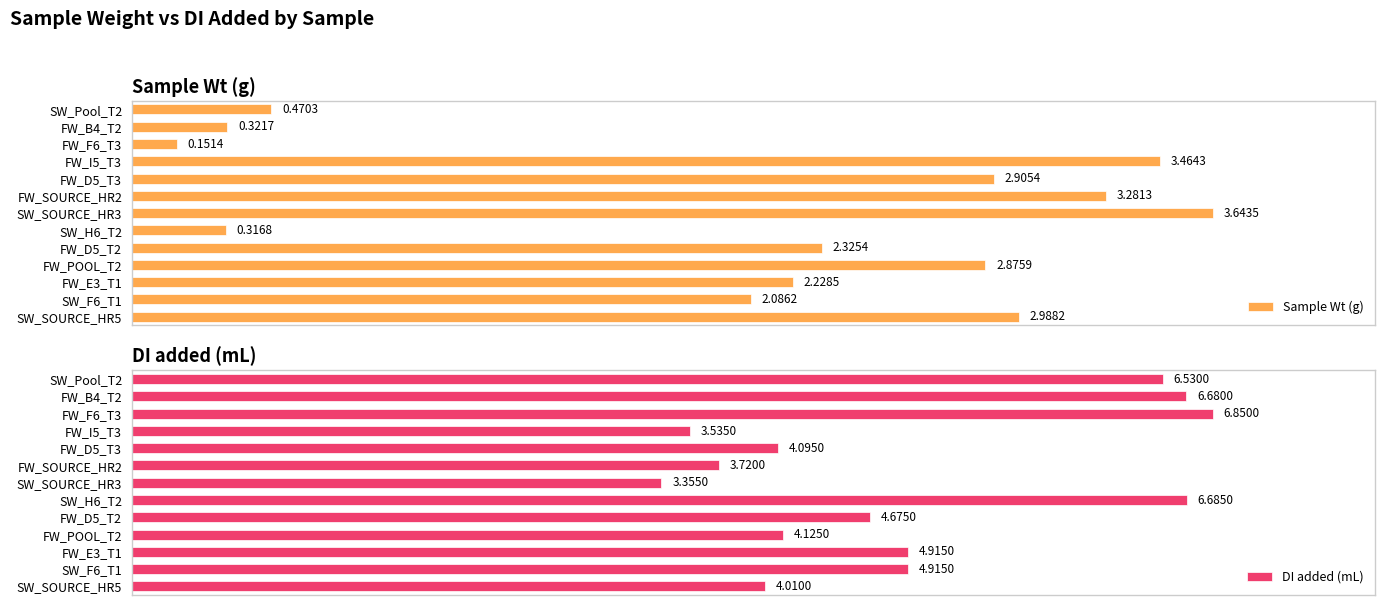

Rank the categories by Sample Wt (g) value from highest to lowest.

SW_SOURCE_HR3, FW_I5_T3, FW_SOURCE_HR2, SW_SOURCE_HR5, FW_D5_T3, FW_POOL_T2, FW_D5_T2, FW_E3_T1, SW_F6_T1, SW_Pool_T2, FW_B4_T2, SW_H6_T2, FW_F6_T3